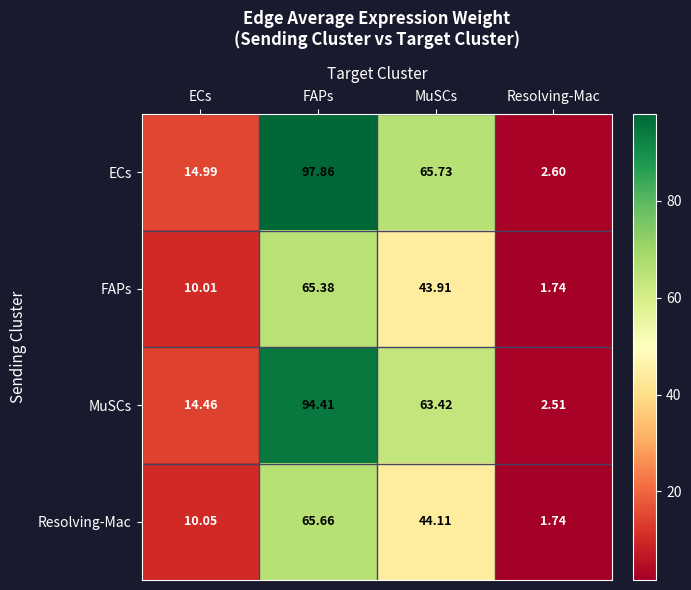

At which category is the sum across all series the highest?

FAPs